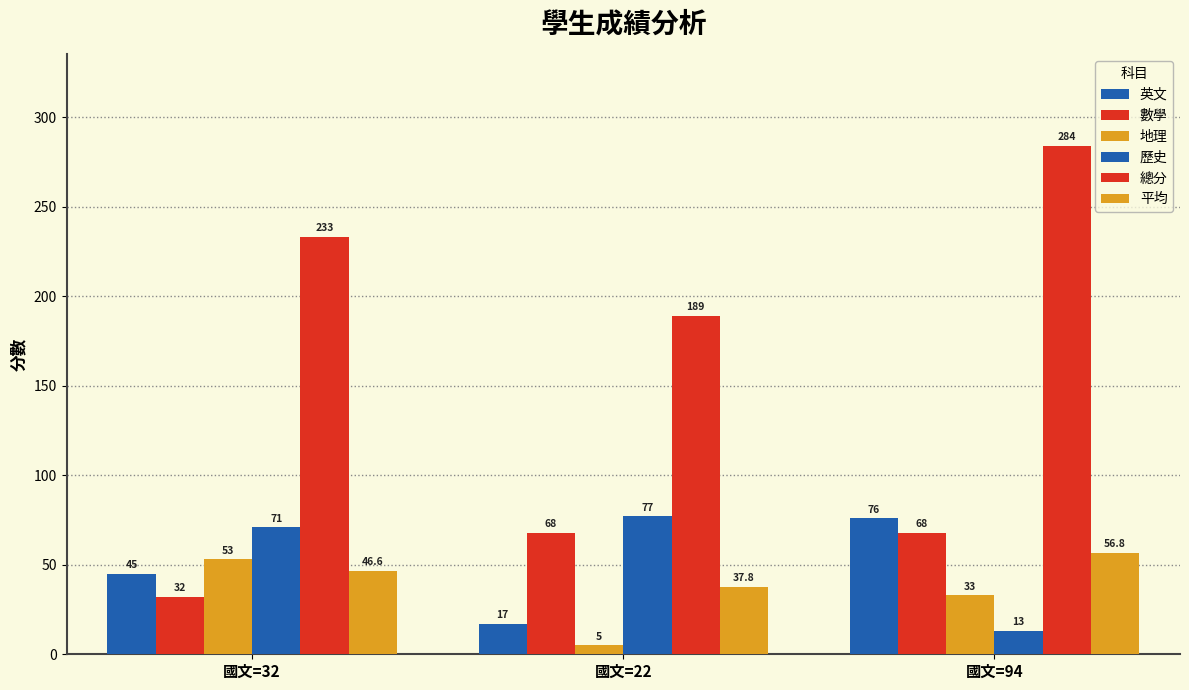

How many bars are there in total?

18